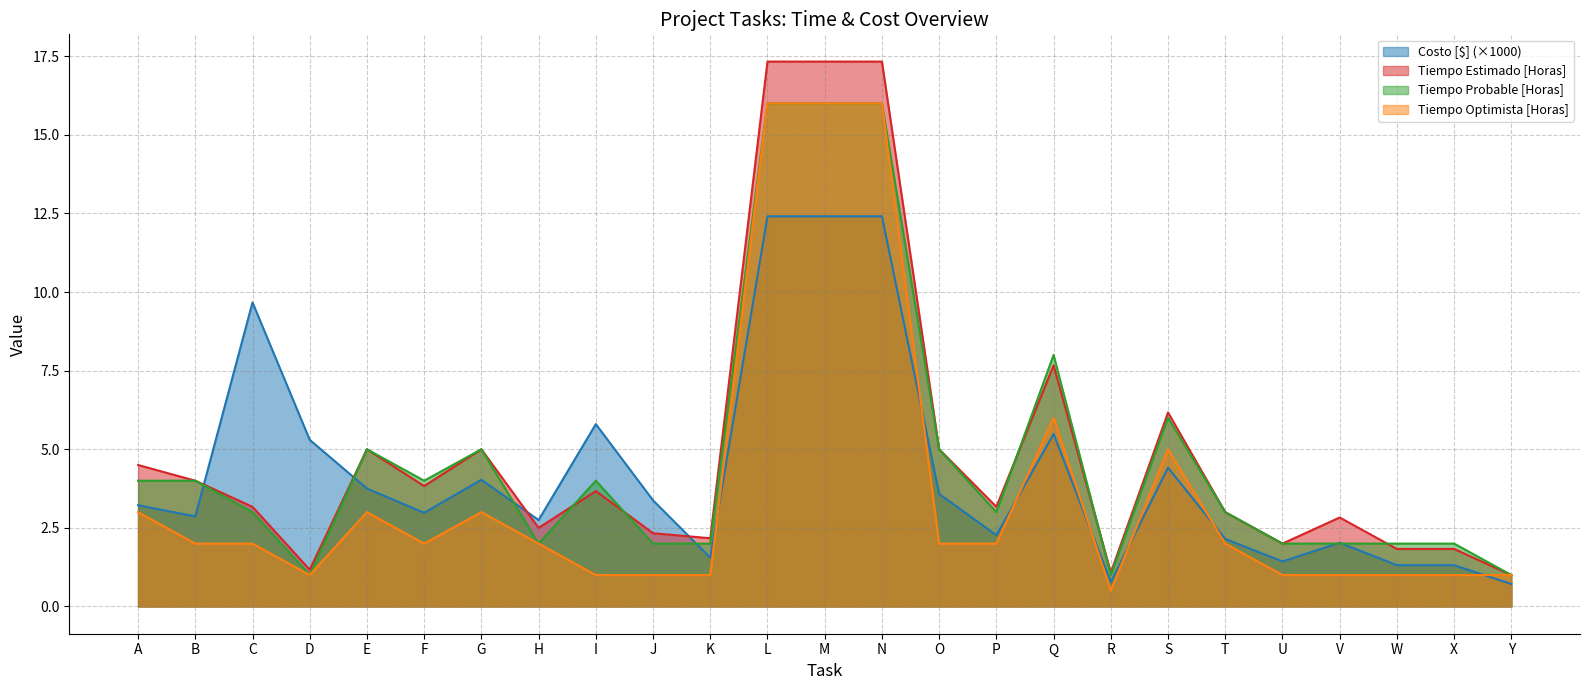

How many data points does each series have?

25